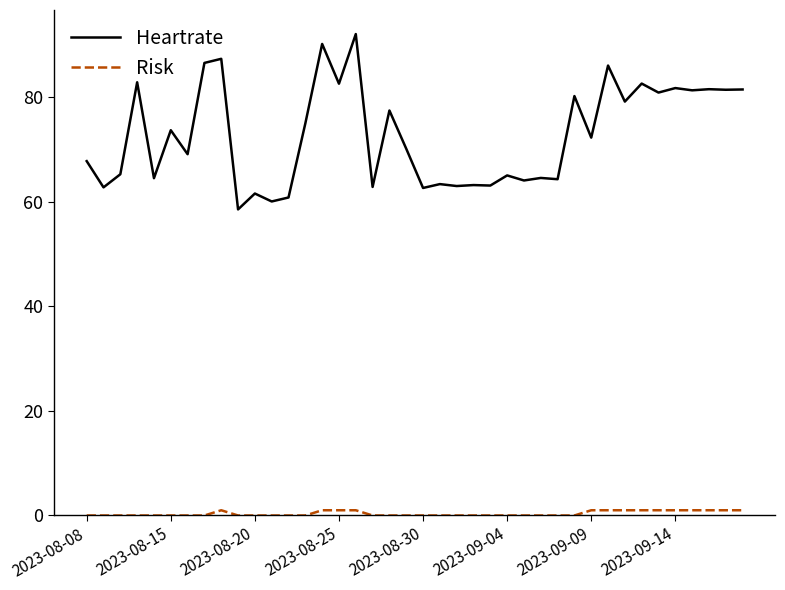

Which series has the largest total across all categories?

Heartrate